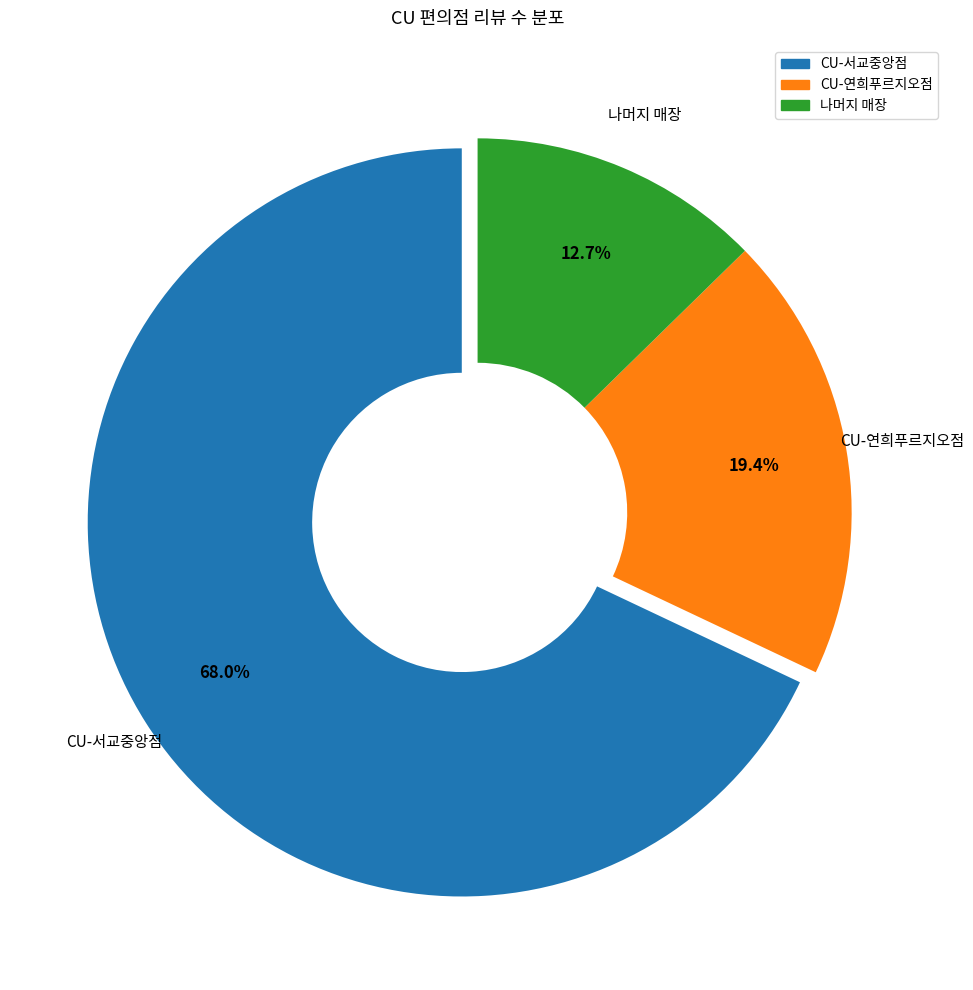

Does any single category account for the majority?

Yes